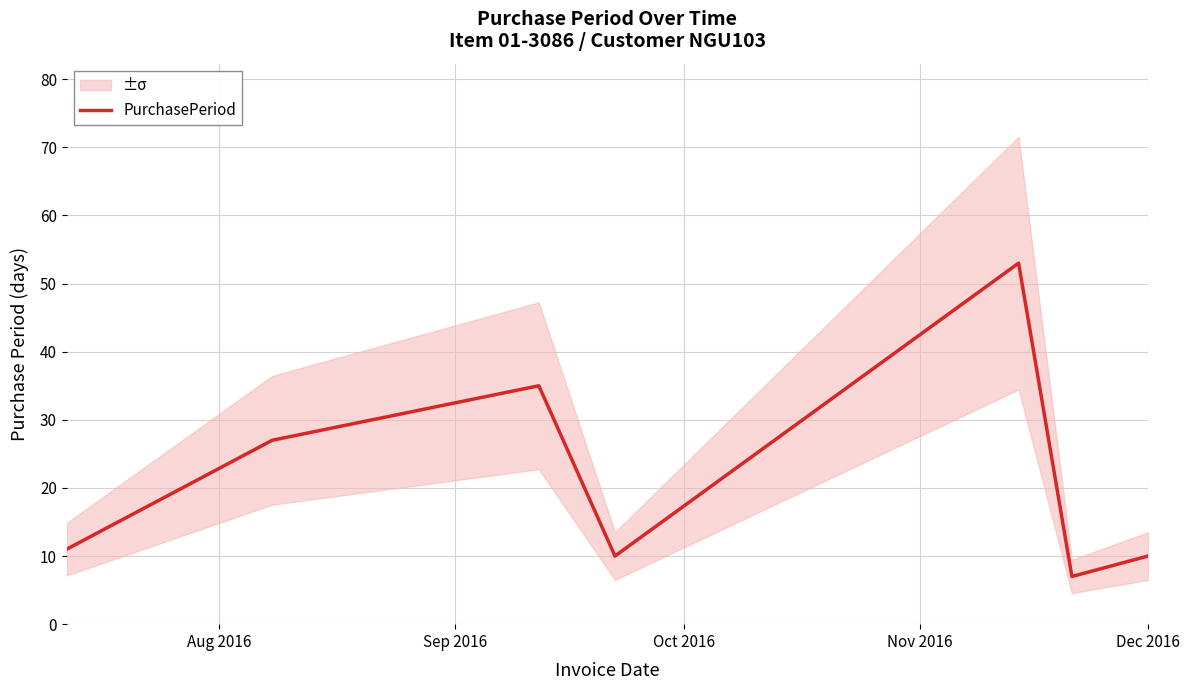

What is the value of the 2nd point from the left?

27